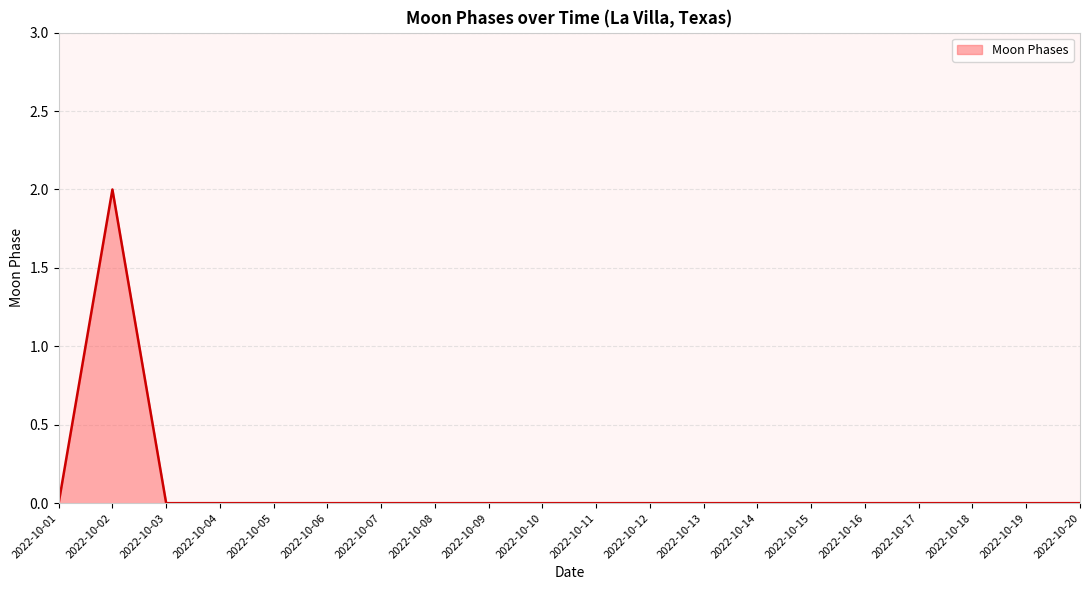

True or false: the data shows 1 at 2022-10-08.

False